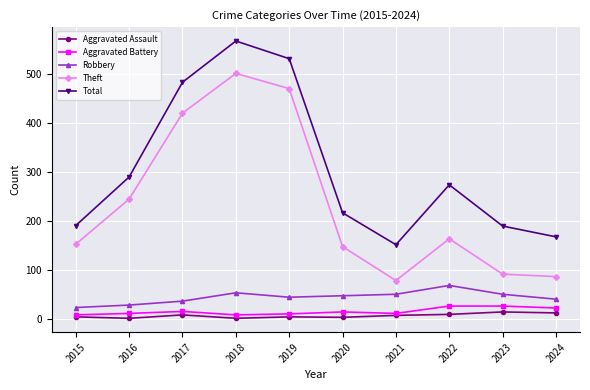

What is the maximum value shown in the chart?

567